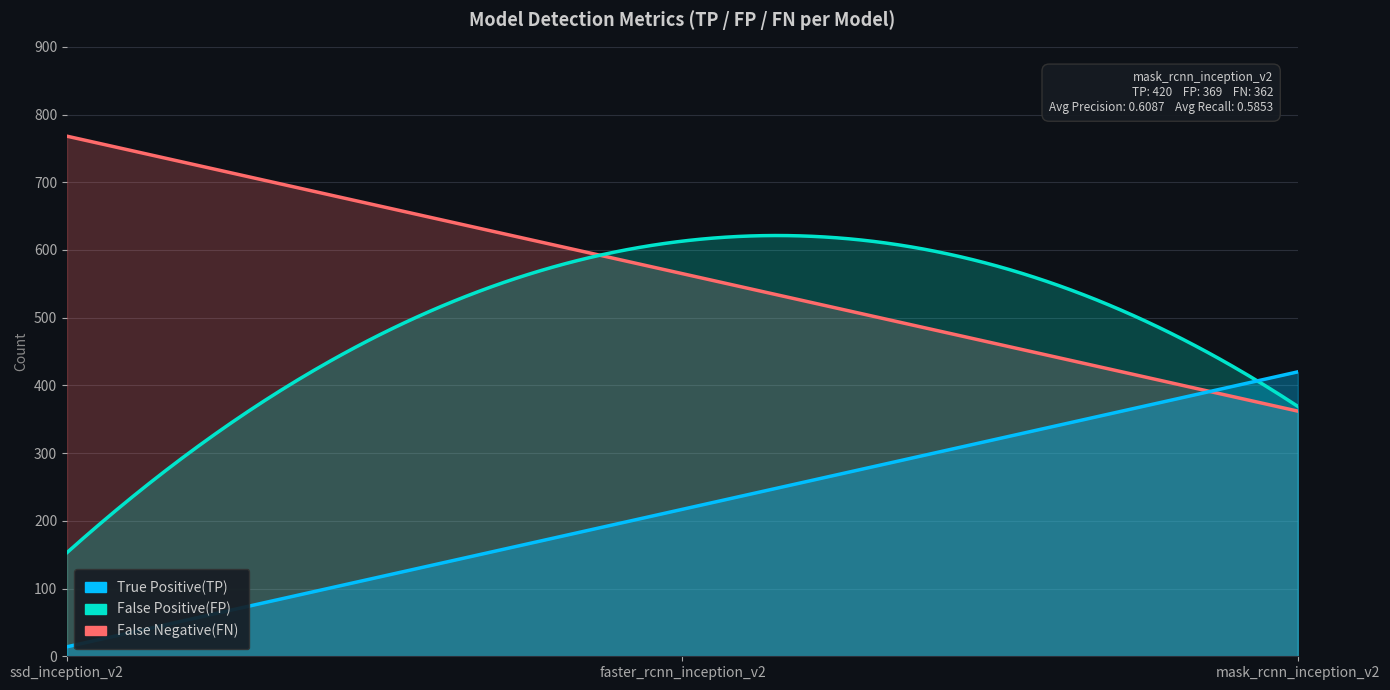

How many distinct data groups are displayed?

3